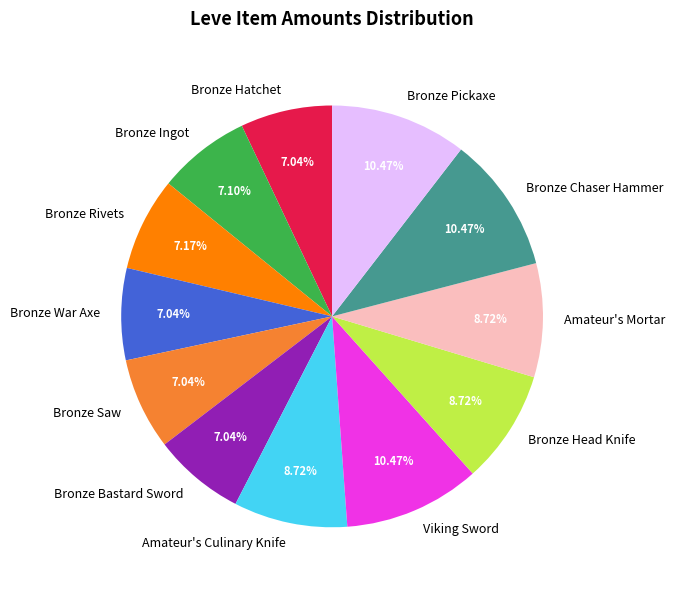

Does any single category account for the majority?

No